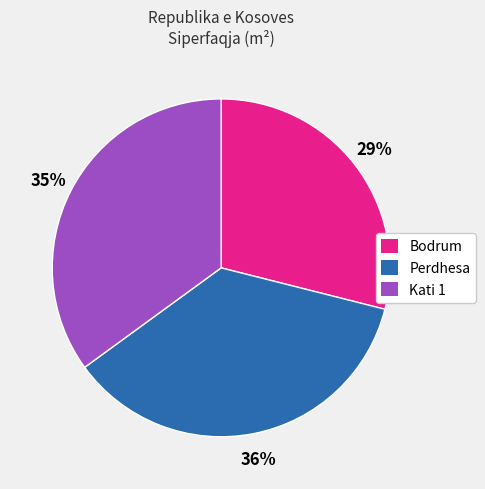

Does any single category account for the majority?

No